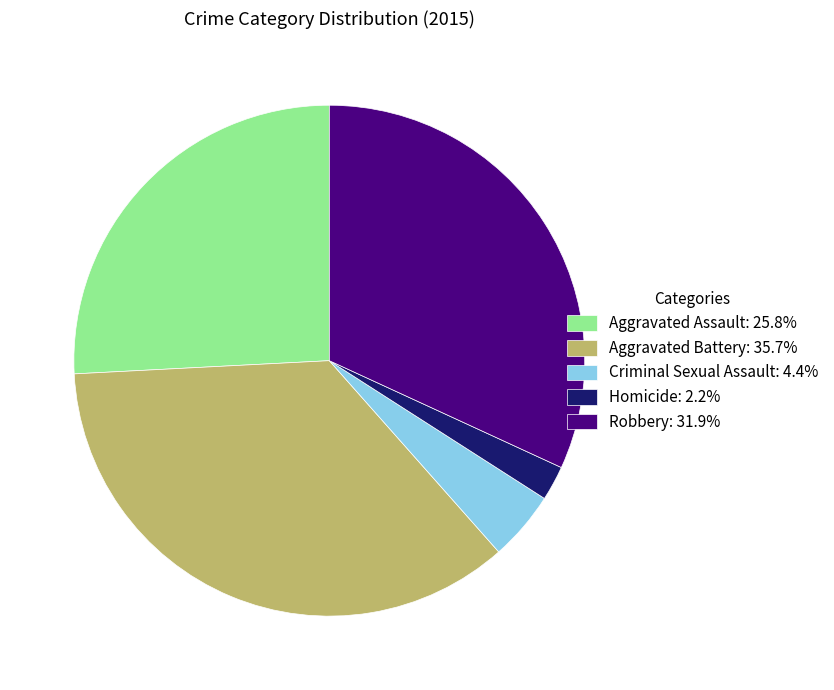

Combined, do Robbery: 31.9% and Aggravated Battery: 35.7% account for over 50%?

Yes